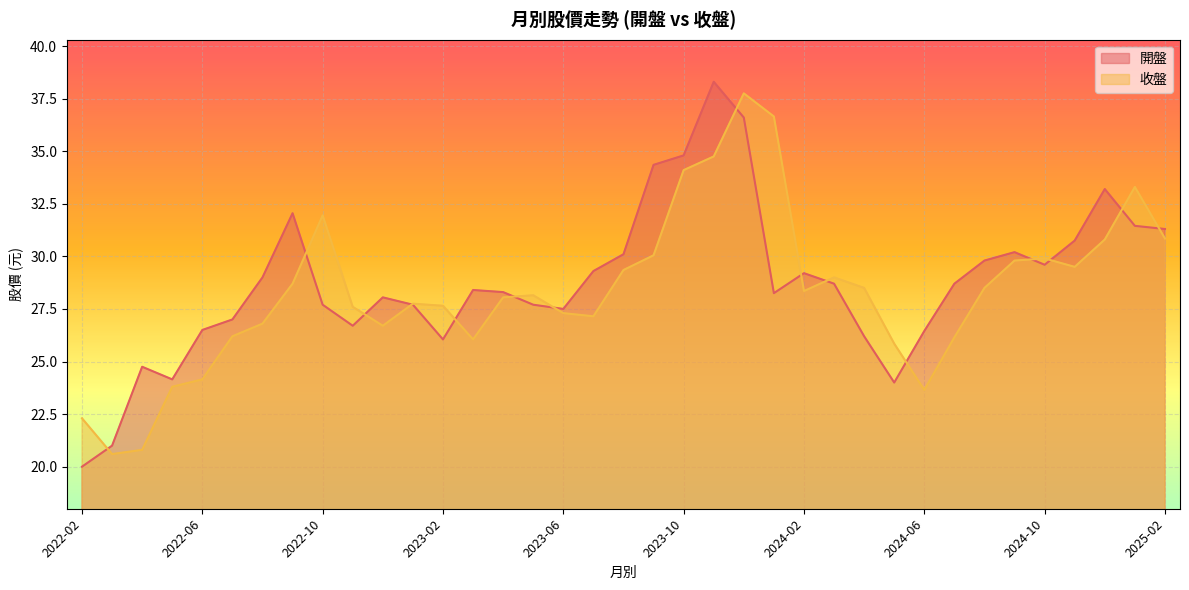

Rank the series by their maximum value, from lowest to highest.

收盤, 開盤